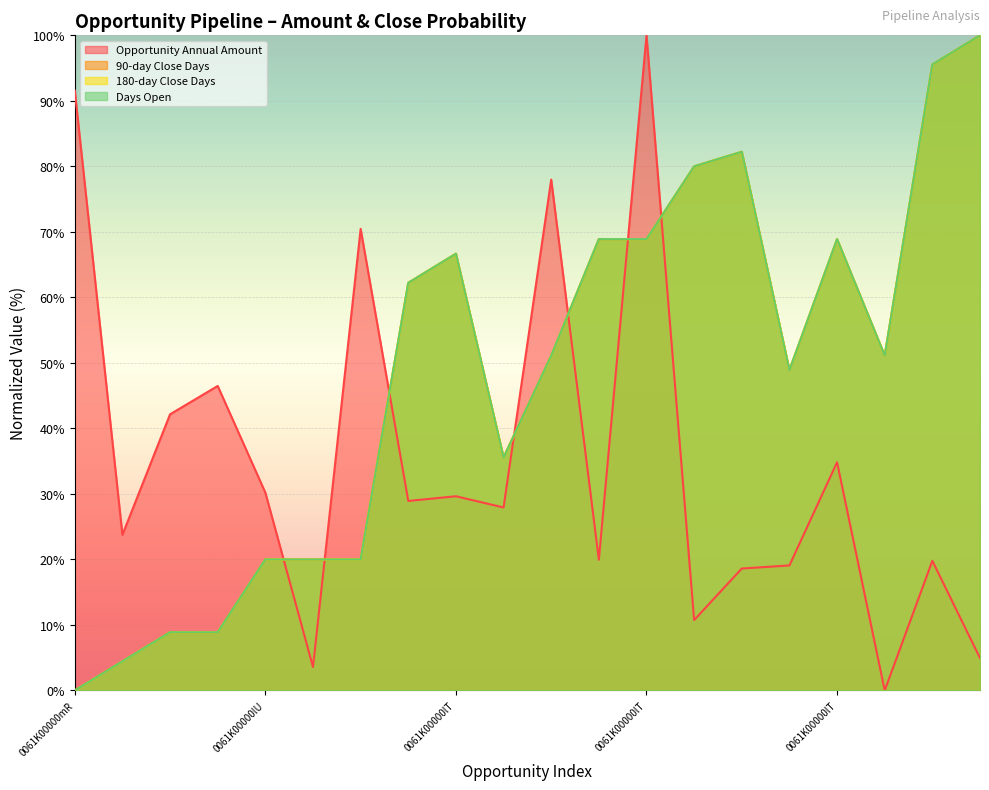

How many positive values does the 180-day Prob series have?

19